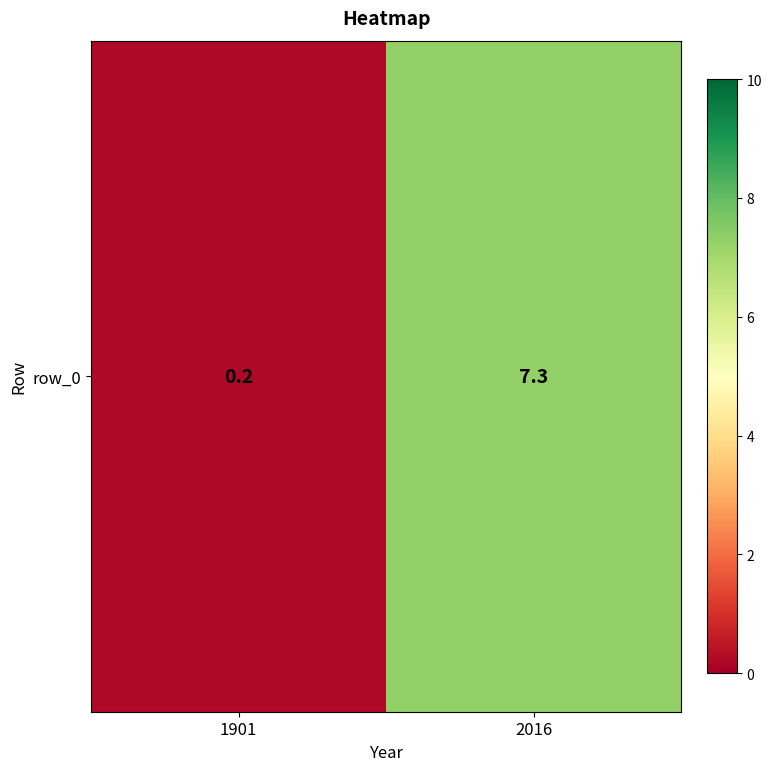

List the labels in order of value, largest first.

2016, 1901